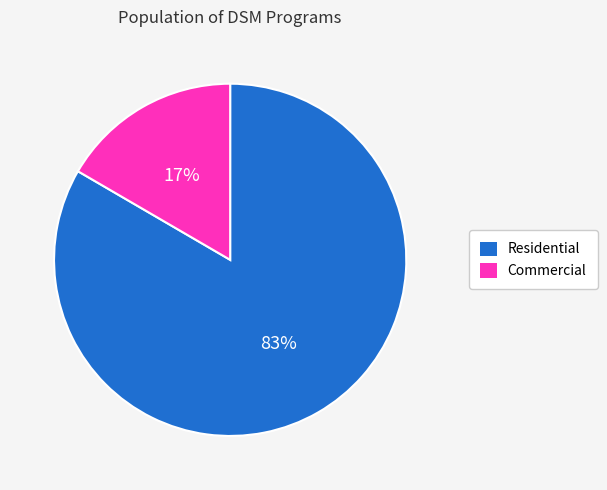

How many slices are in this pie chart?

2